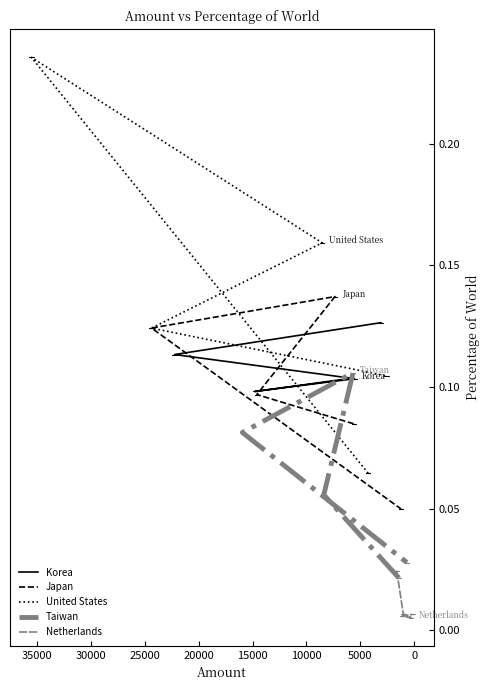

Rank the series by their maximum value, from highest to lowest.

United States, Japan, Korea, Taiwan, Netherlands